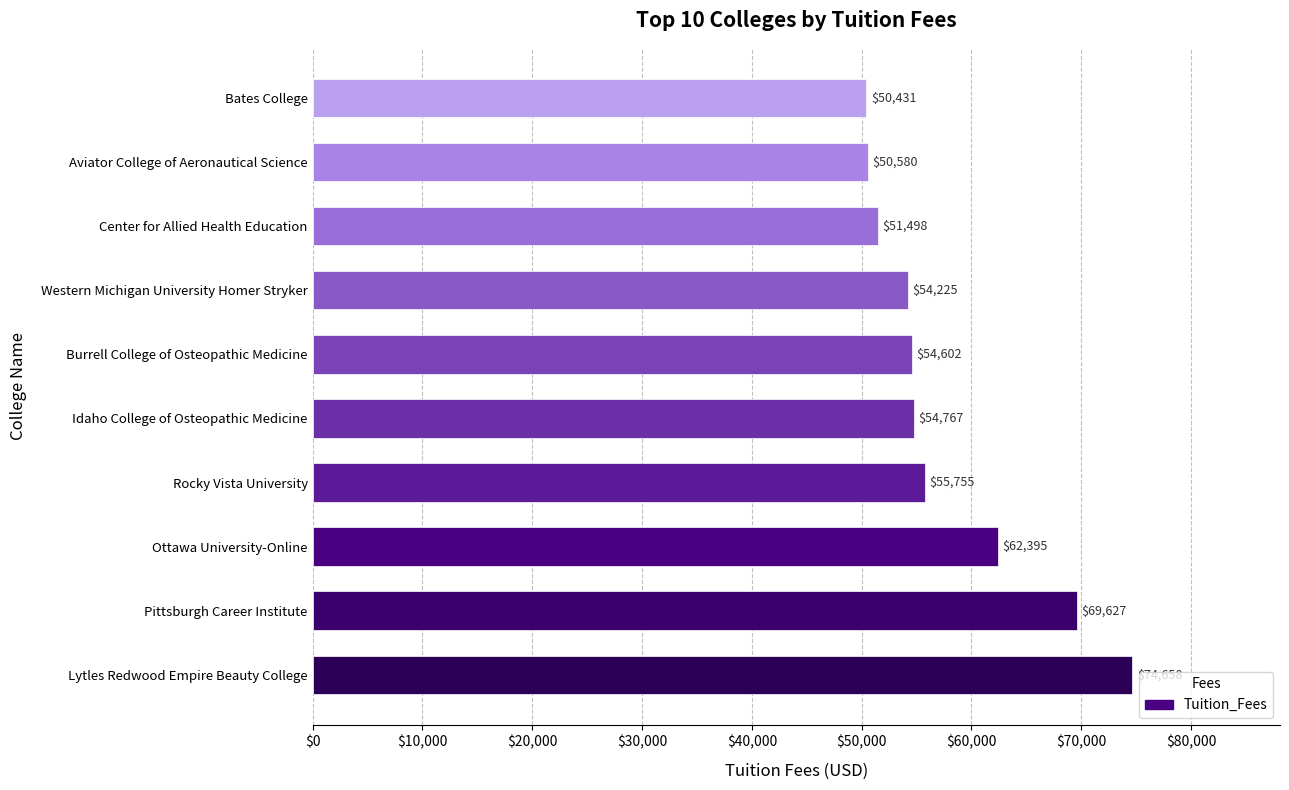

Where is the data nearest to the value 62544?

Ottawa University-Online